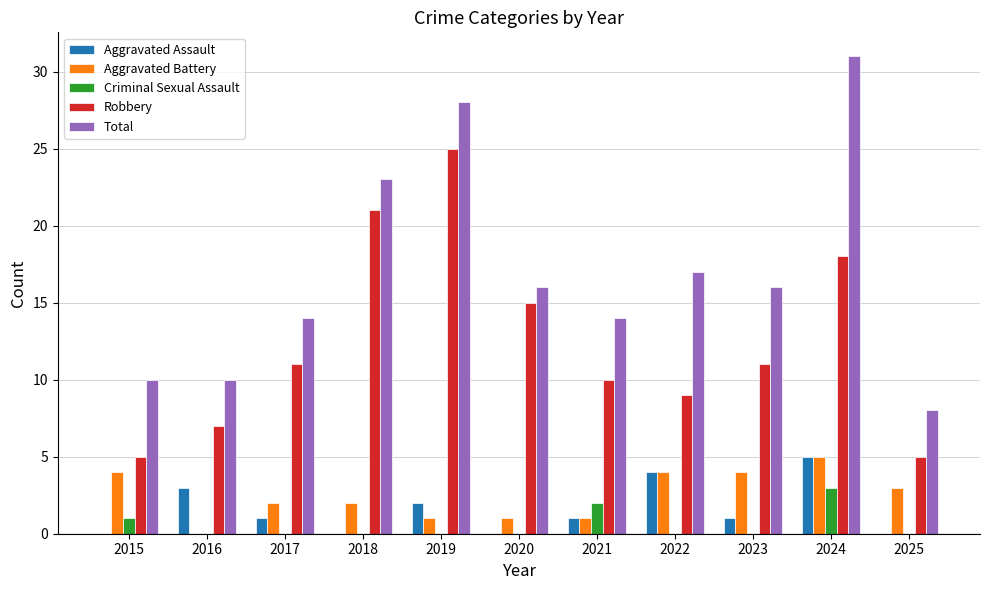

Where does the Total series first go above 16?

2018